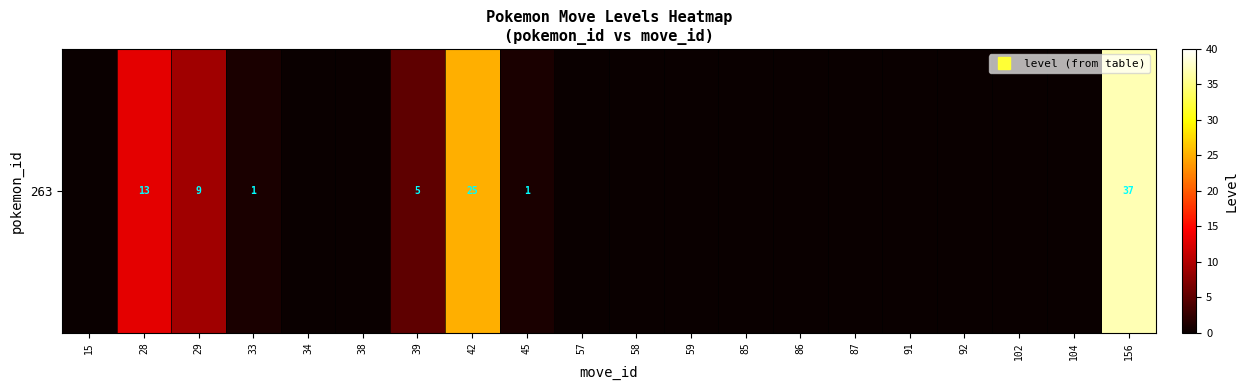

List the labels in order of value, smallest first.

15, 34, 38, 57, 58, 59, 85, 86, 87, 91, 92, 102, 104, 33, 45, 39, 29, 28, 42, 156